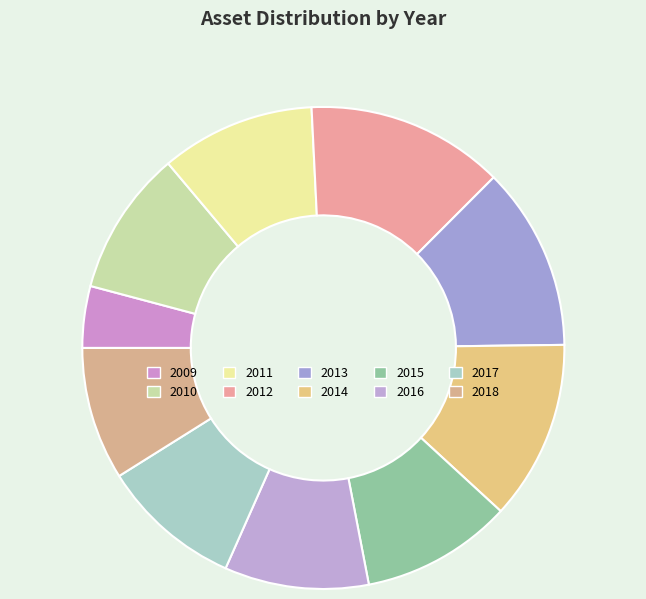

To the nearest percent, what percentage of the pie is 2016?

10%